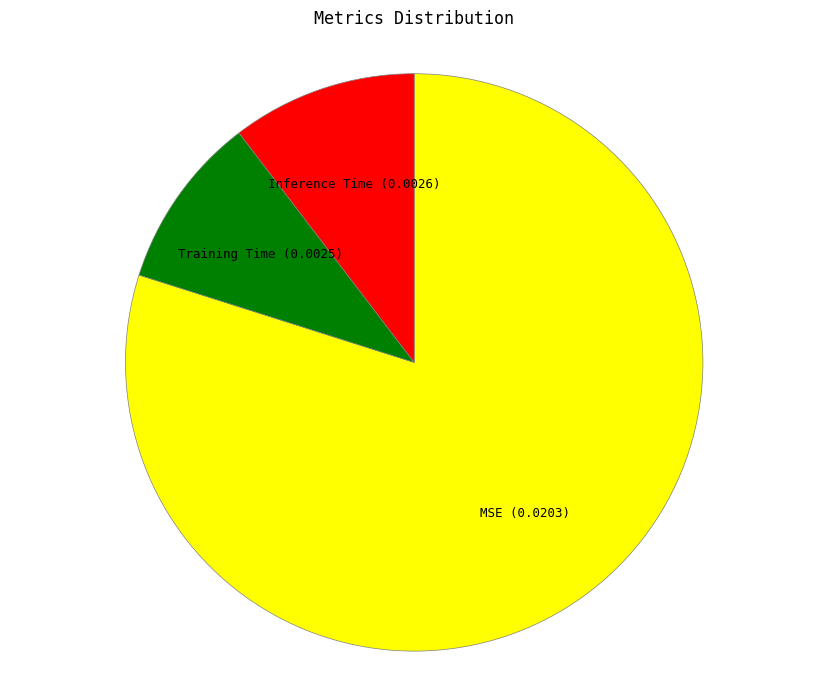

Which category accounts for the majority?

MSE